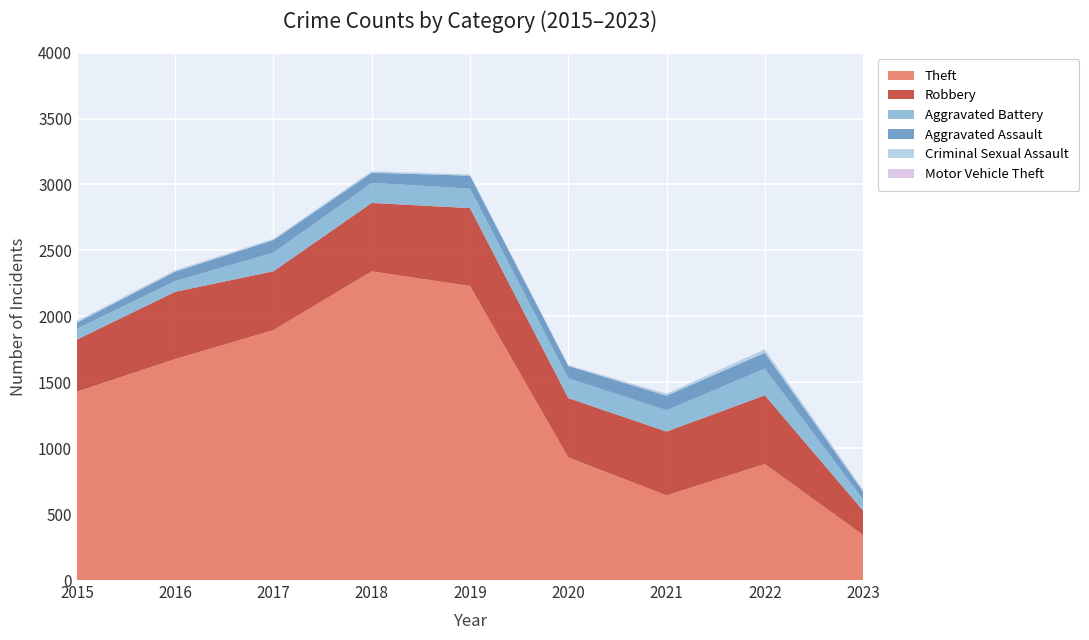

Reading left to right, list all the values displayed in this chart.

Theft: 1429	1676	1896	2341	2230	930	642	880	342
Robbery: 395	510	446	519	591	450	484	521	185
Aggravated Battery: 82	82	142	152	148	150	162	202	84
Aggravated Assault: 46	71	95	77	98	94	110	121	60
Criminal Sexual Assault: 12	8	8	11	8	4	14	24	11
Motor Vehicle Theft: 1	4	2	1	1	3	2	2	5